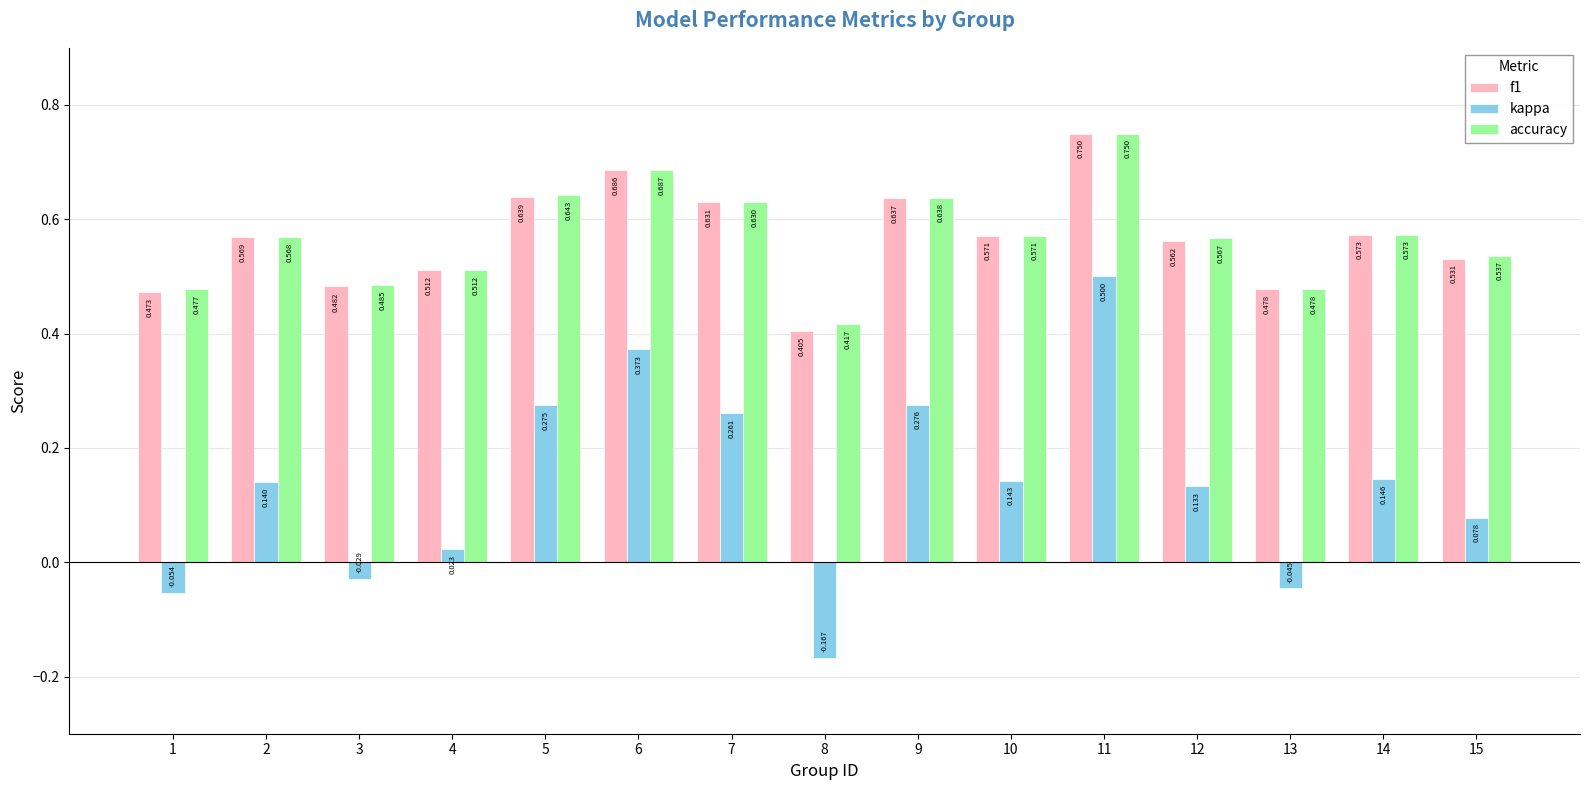

Which category has the highest value across all series?

11